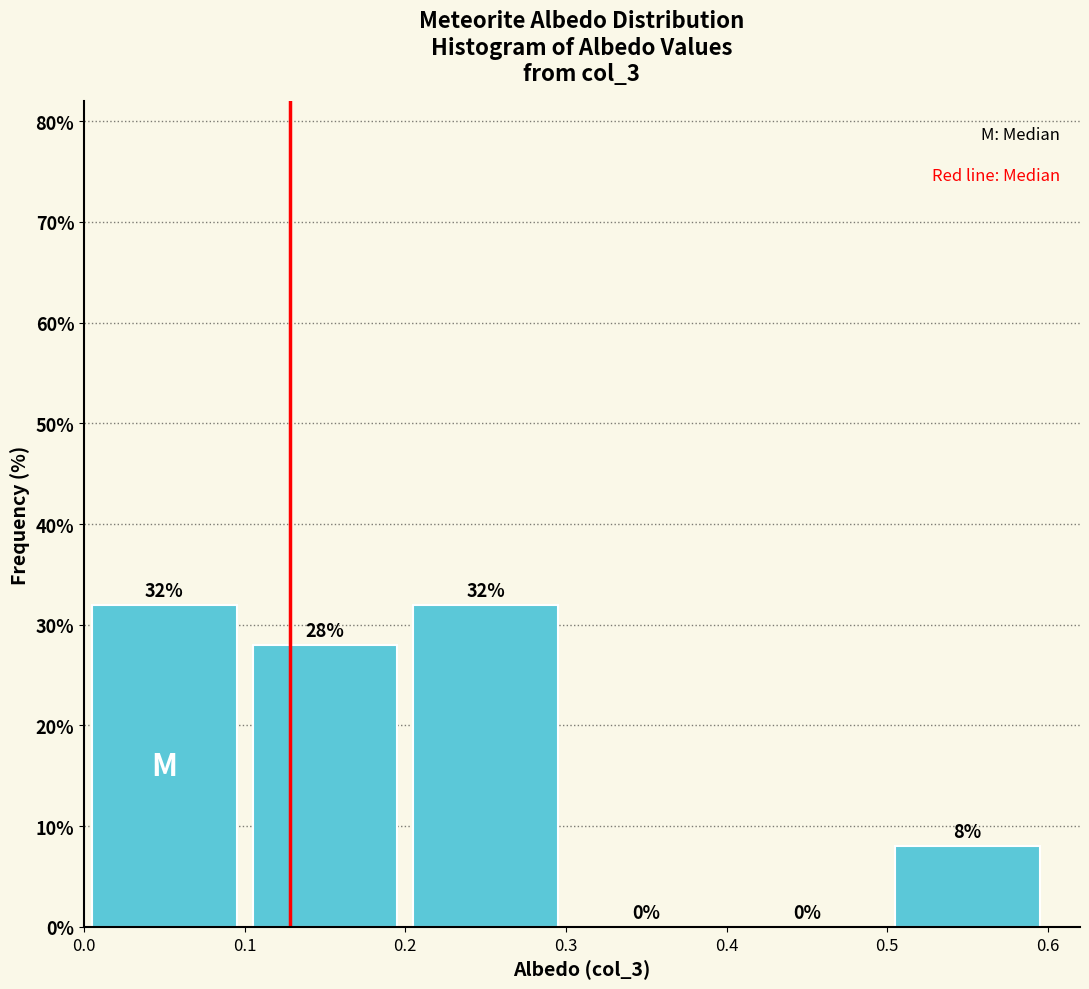

Reading left to right, list every bar in this chart as the range it spans on the x-axis followed by its height.

0.0 to 0.1: 32
0.1 to 0.2: 28
0.2 to 0.3: 32
0.3 to 0.4: 0
0.4 to 0.5: 0
0.5 to 0.6: 8